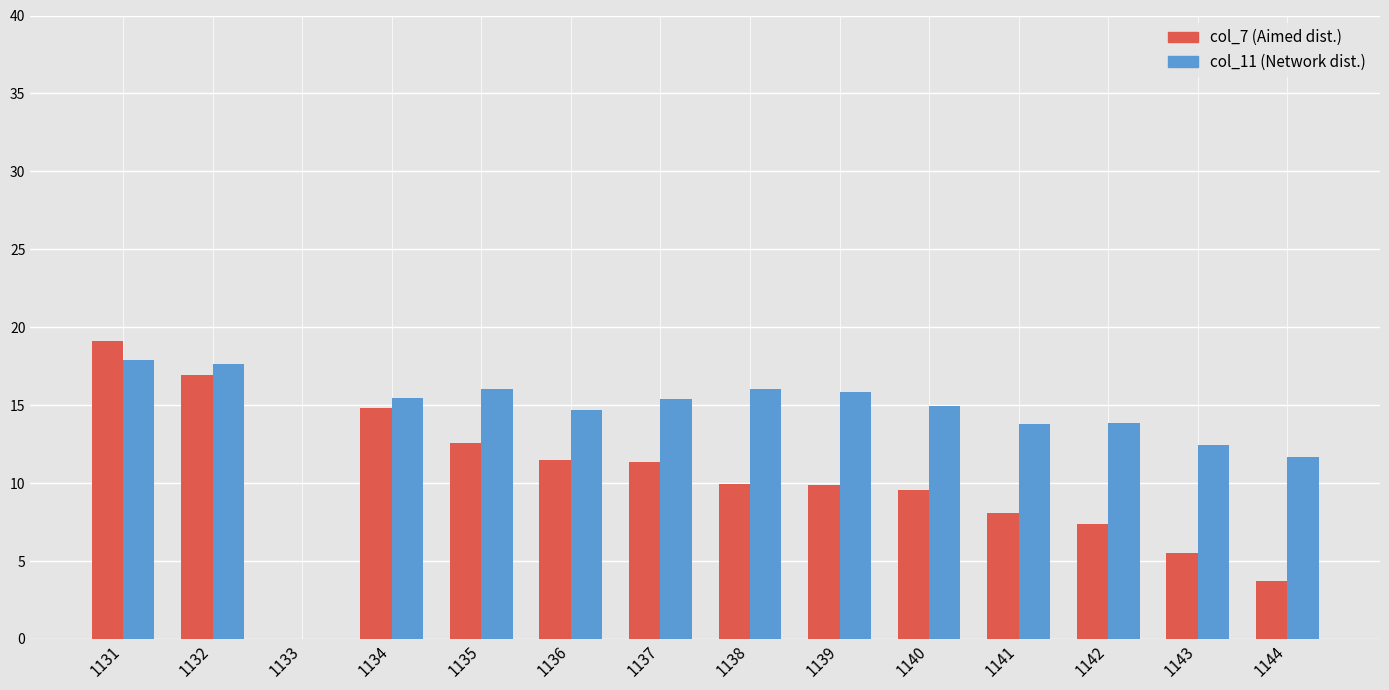

What are all the series names shown in the legend?

col_7 (Aimed dist.), col_11 (Network dist.)